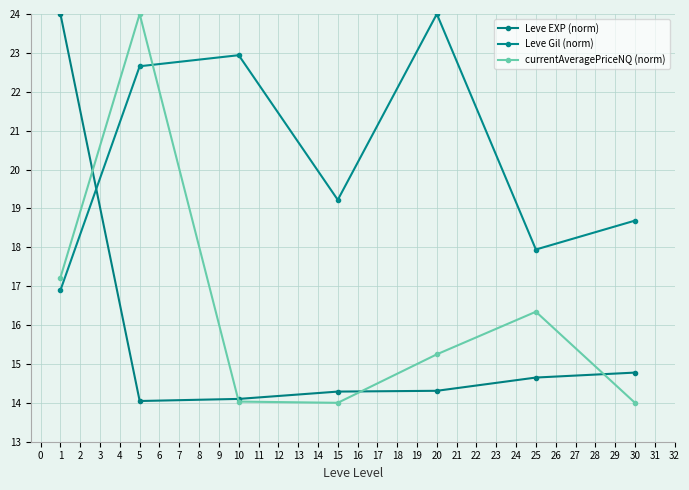

How many distinct data groups are displayed?

3